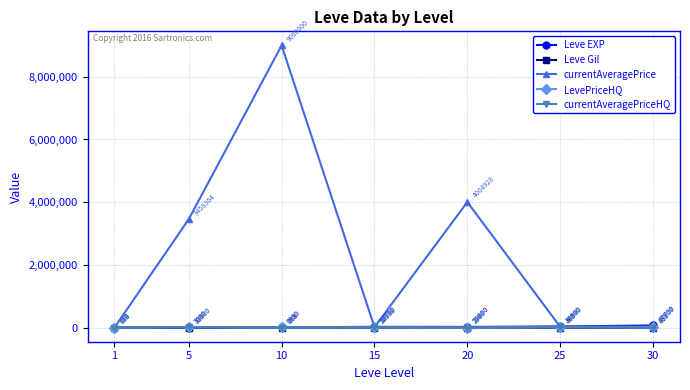

Is the value of Leve EXP at 30 greater than the value of currentAveragePriceHQ at 15?

Yes